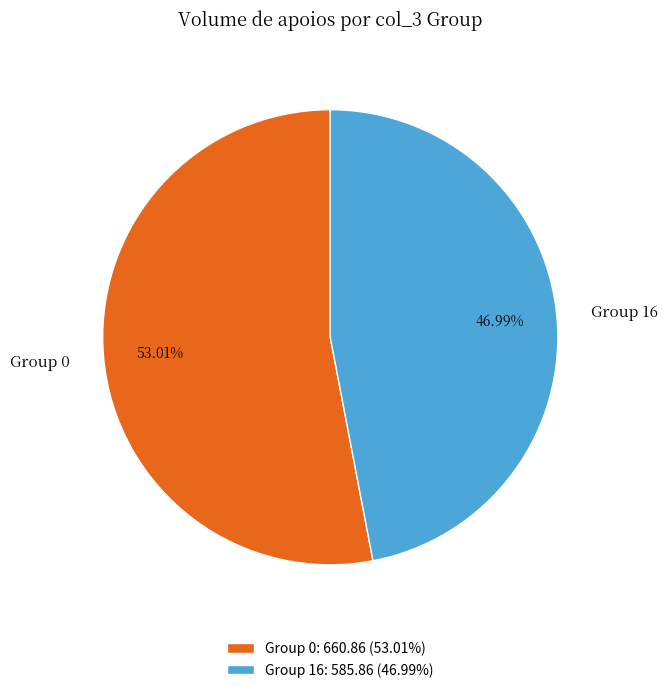

Is there any slice that represents more than half of the pie?

Yes